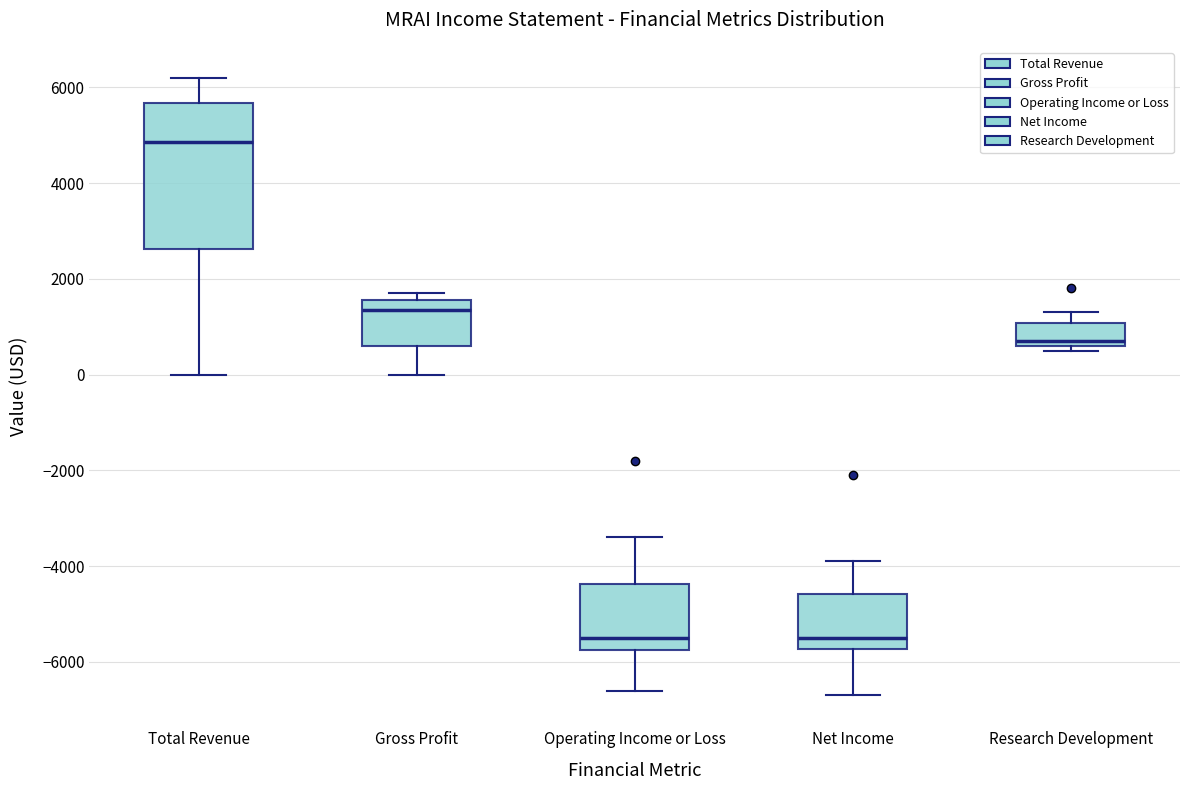

Reading left to right, transcribe this box plot: for each box, give where its median line is, the range the box spans, and where its two whiskers end, as read against the y-axis. The values are not printed on the chart, so give them approximately, as read against the axis.

Total Revenue: median 4800, box 2600 to 5600, whiskers 0 to 6200
Gross Profit: median 1400, box 600 to 1600, whiskers 0 to 1800
Operating Income or Loss: median -5400, box -5800 to -4400, whiskers -6600 to -3400
Net Income: median -5400, box -5800 to -4600, whiskers -6600 to -3800
Research Development: median 800, box 600 to 1000, whiskers 600 (just below the box's lower edge) to 1400